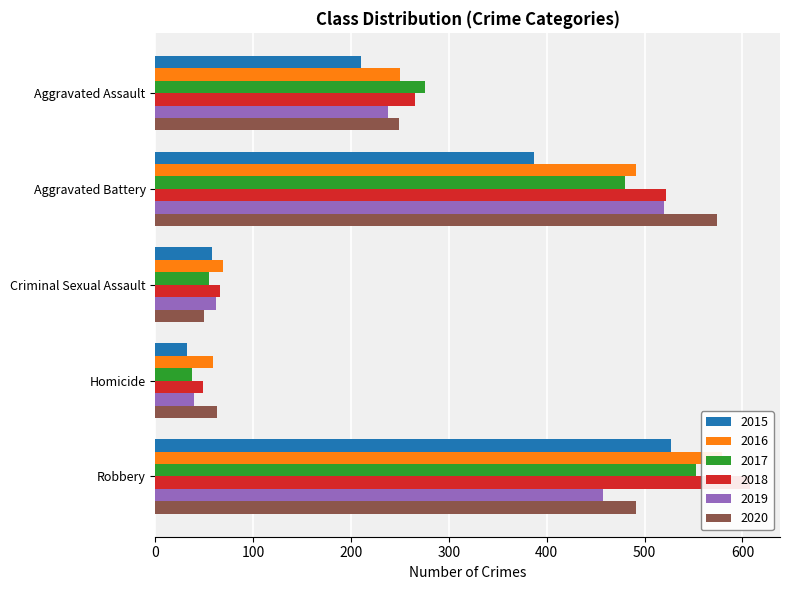

What is the difference between the second highest and minimum values in the 2018 series?

473